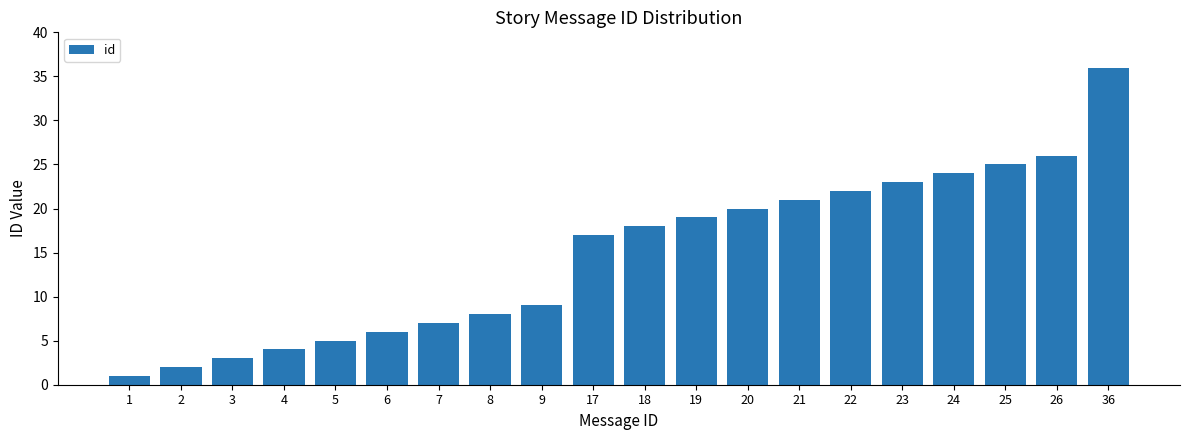

The chart shows a value of 30 at 18. True or false?

False